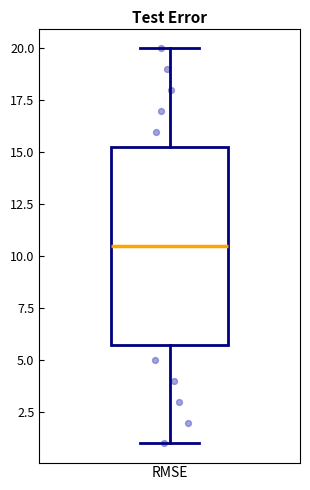

Transcribe this box plot: give where the median line is, the range the box spans, and where the two whiskers end, as read against the y-axis. The values are not printed on the chart, so give them approximately, as read against the axis.

median 10.5, box 6.0 to 15.5, whiskers 1.0 to 20.0